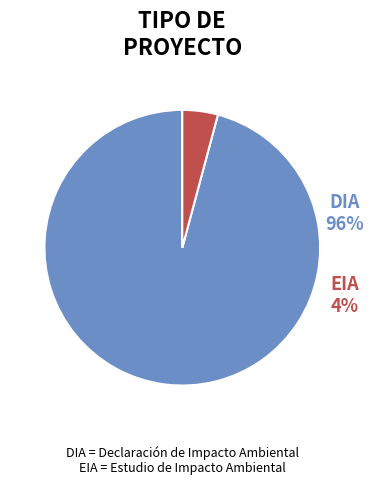

To the nearest percent, what percentage of the pie is EIA?

4%